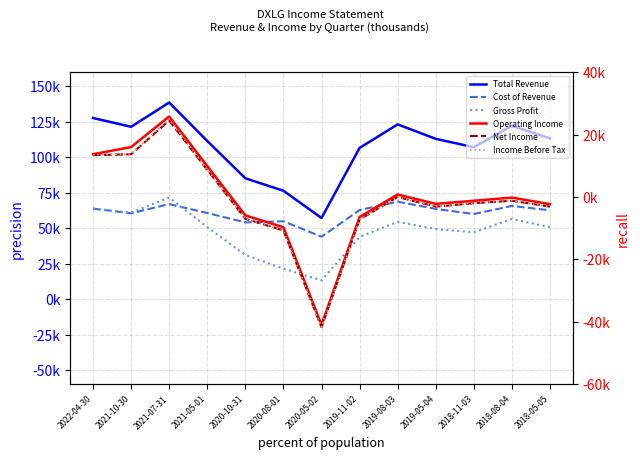

At which category does the chart reach its minimum across all series?

2020-05-02